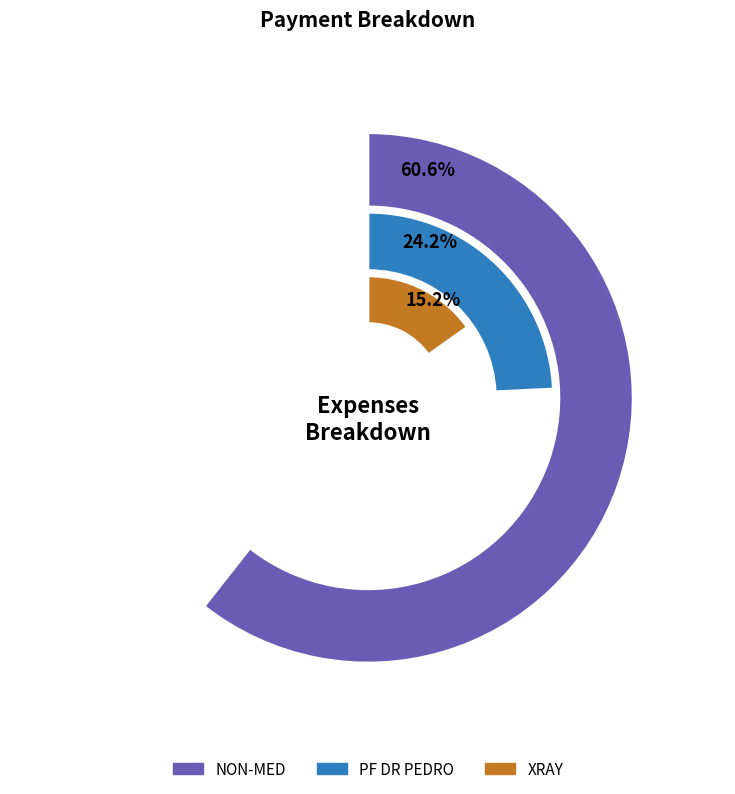

What percentage is the NON-MED slice, to the nearest percent?

61%